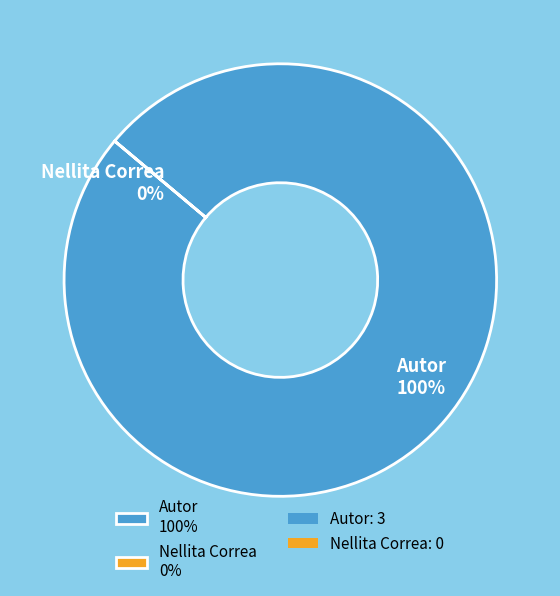

How many segments does this pie chart have?

2